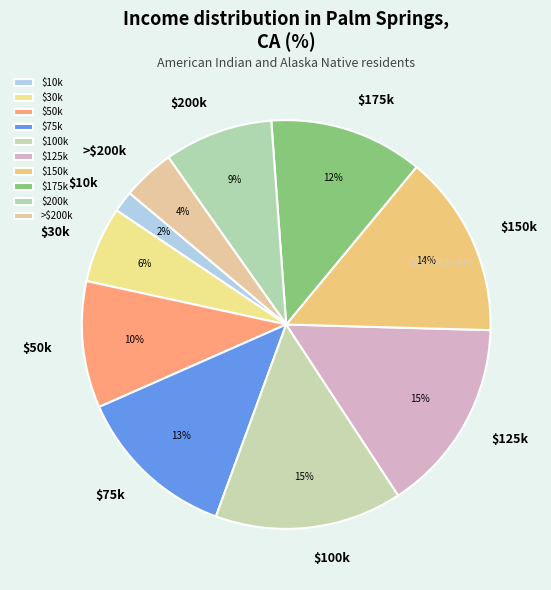

Count the number of slices in the pie.

10